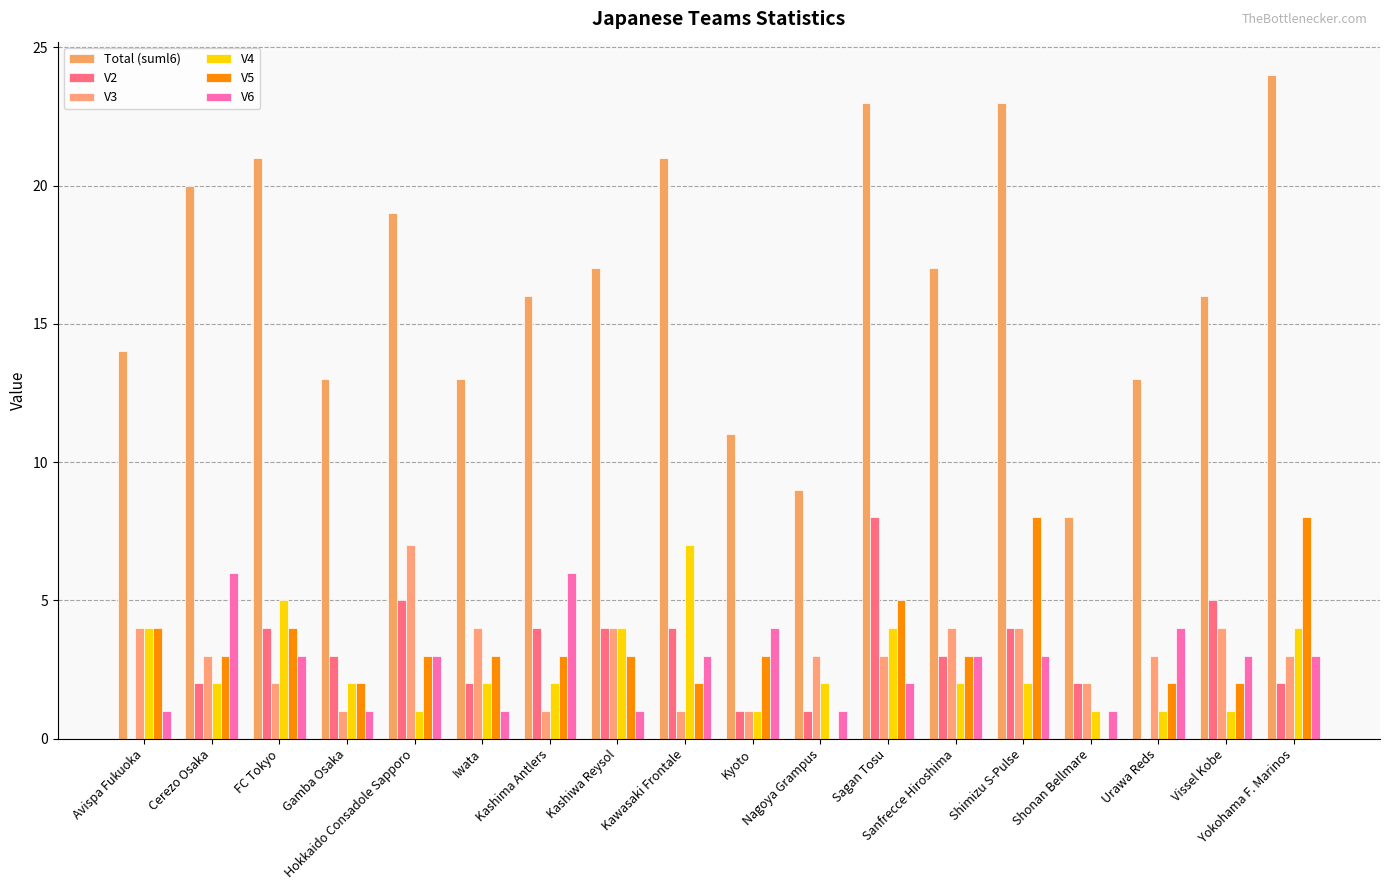

Where is Total (suml6) nearest to the value 16?

Kashima Antlers